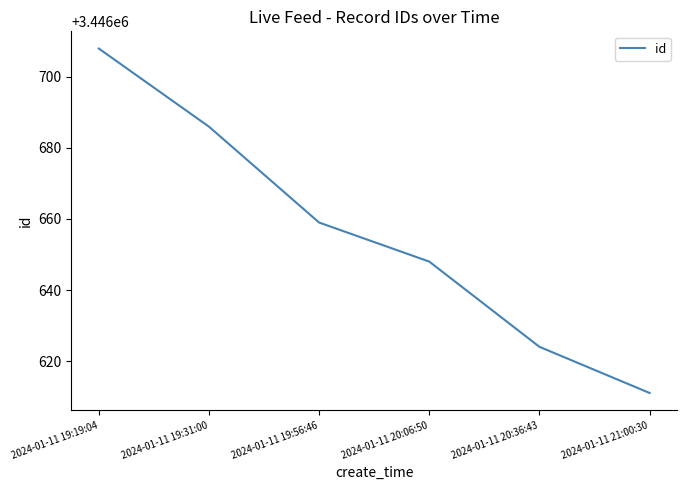

How many values are between 3446624 and 3446686?

4